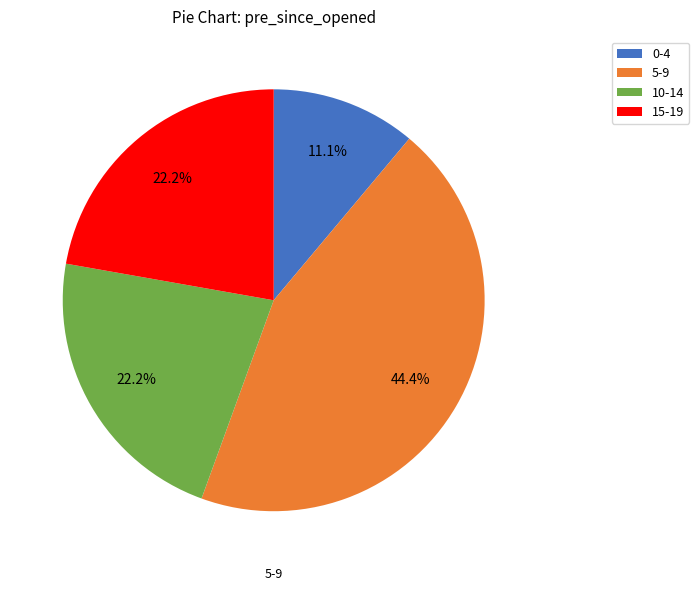

Is there a majority slice in this chart?

No